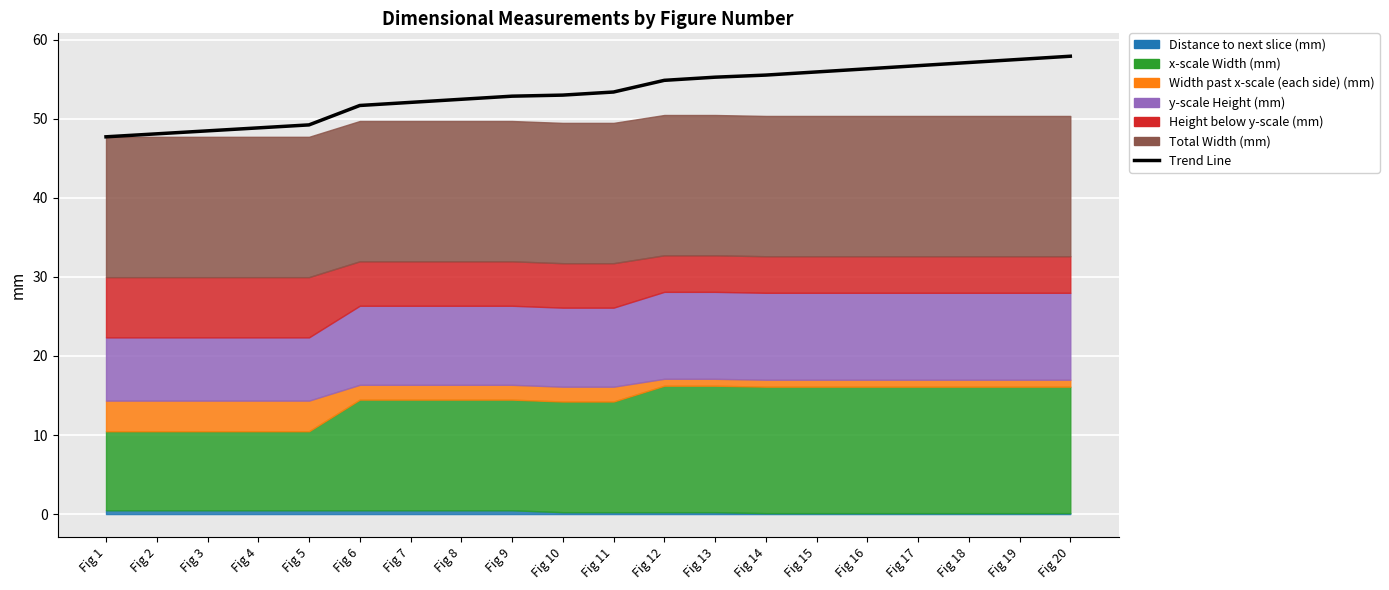

What is the value of the 9th point from the left?

52.9